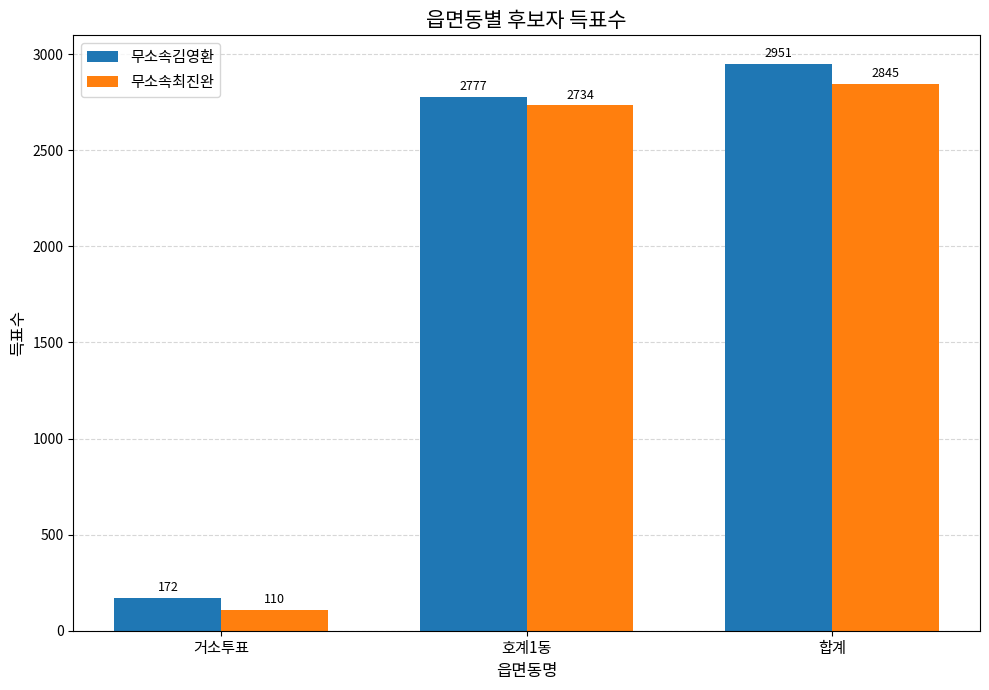

What is the greatest value displayed?

2951